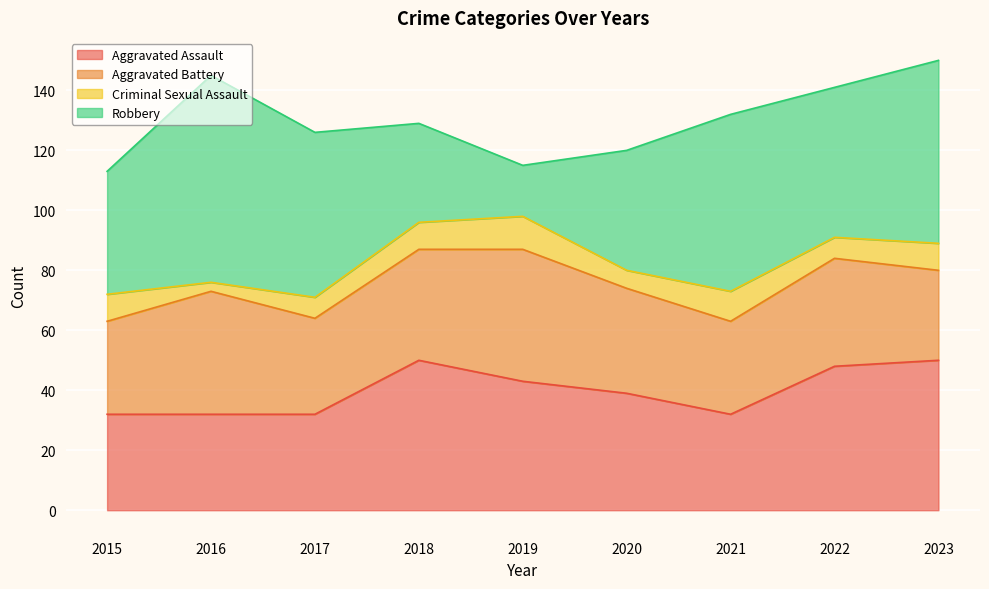

Reading left to right, transcribe all the data shown in this chart.

Aggravated Assault: 32	32	32	50	43	39	32	48	50
Aggravated Battery: 31	41	32	37	44	35	31	36	30
Criminal Sexual Assault: 9	3	7	9	11	6	10	7	9
Robbery: 41	69	55	33	17	40	59	50	61